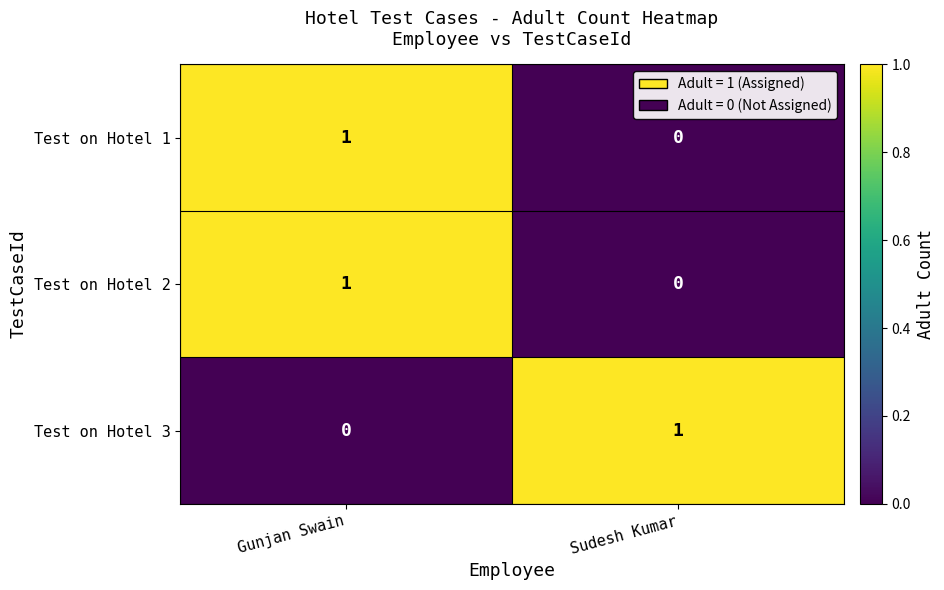

At which label does Test on Hotel 3 reach its peak?

Sudesh Kumar